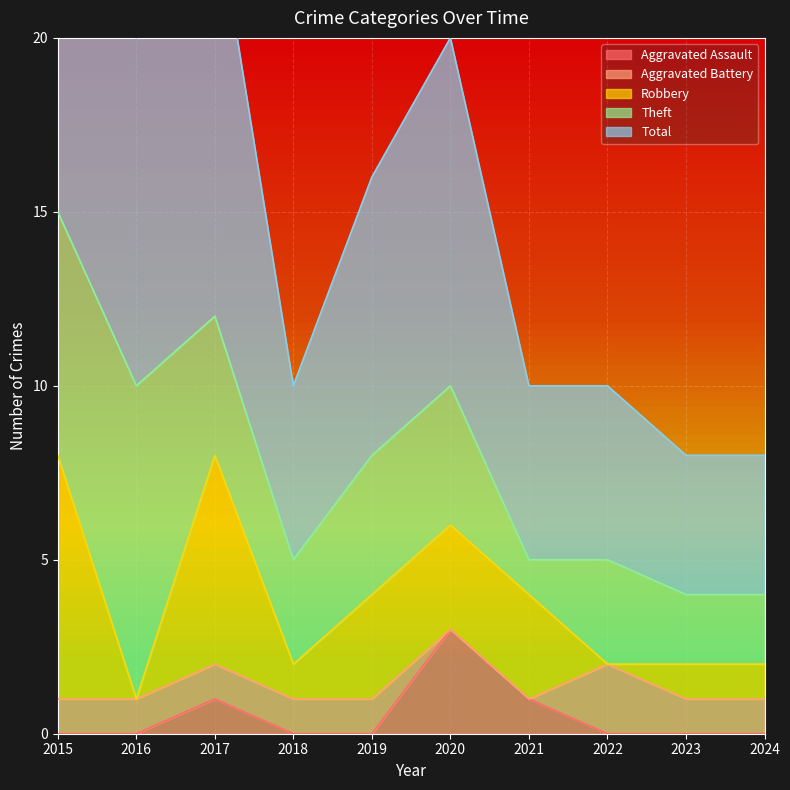

What is the difference between the second highest and second lowest values in the Theft series?

5